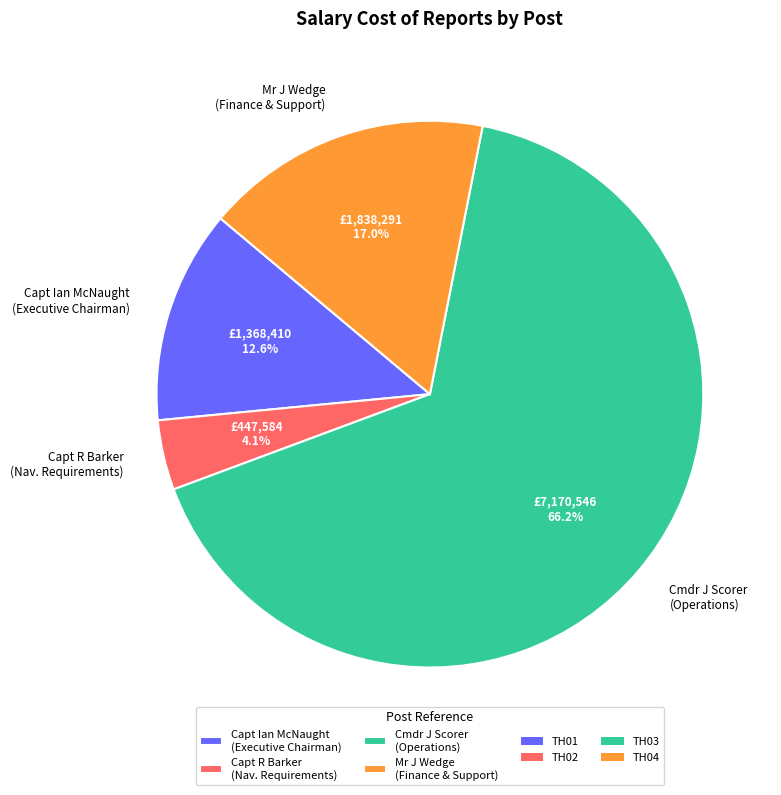

Rank the categories by value from highest to lowest.

Cmdr J Scorer (Operations), Mr J Wedge (Finance & Support), Capt Ian McNaught (Executive Chairman), Capt R Barker (Nav. Requirements)